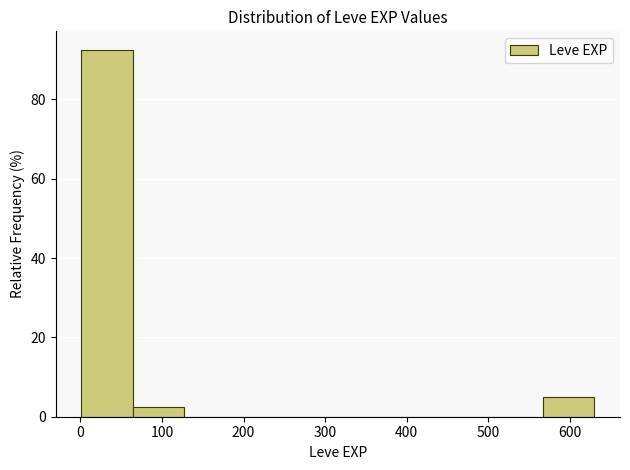

Which range on the x-axis has the tallest bar?

0 to 60